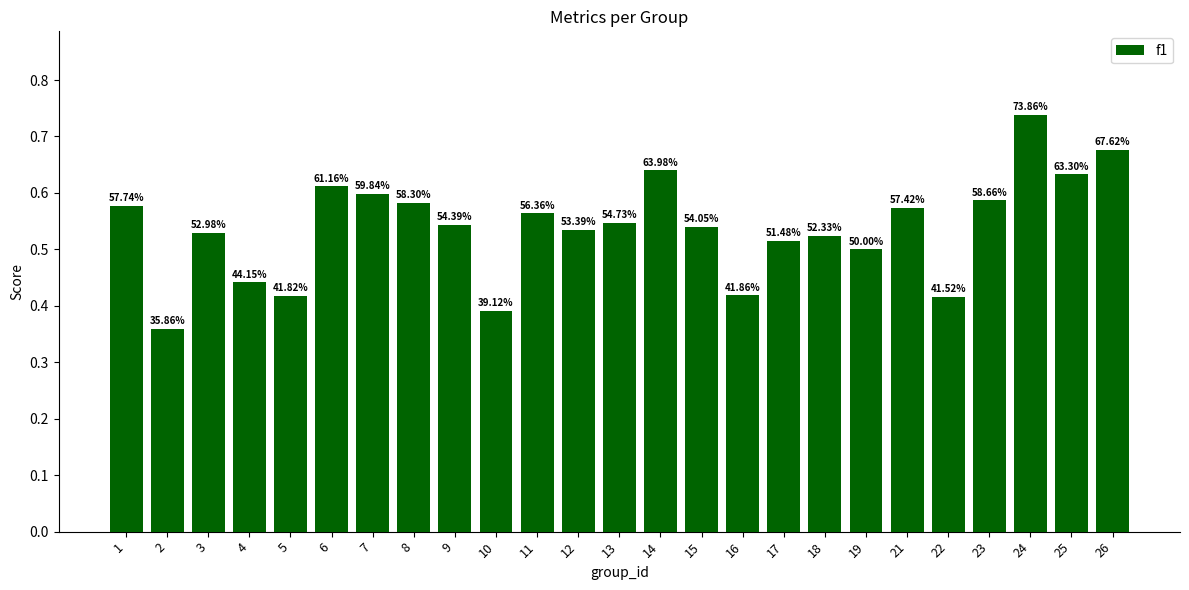

At which category does the chart reach its minimum across all series?

2